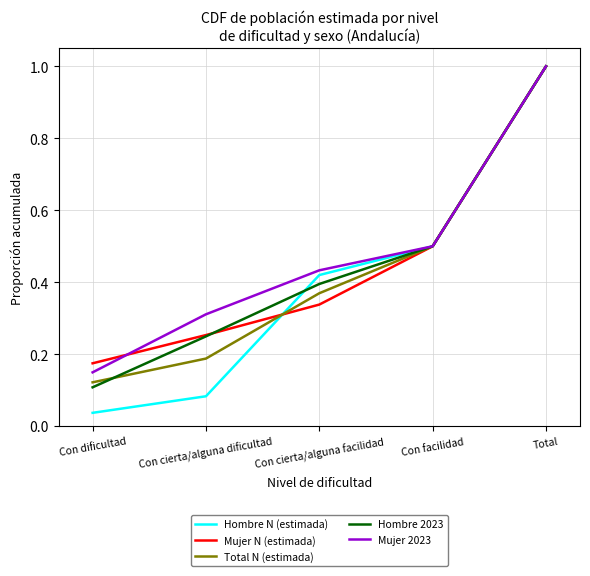

What is the difference between the Hombre N (estimada) values at Total and Con facilidad?

0.5